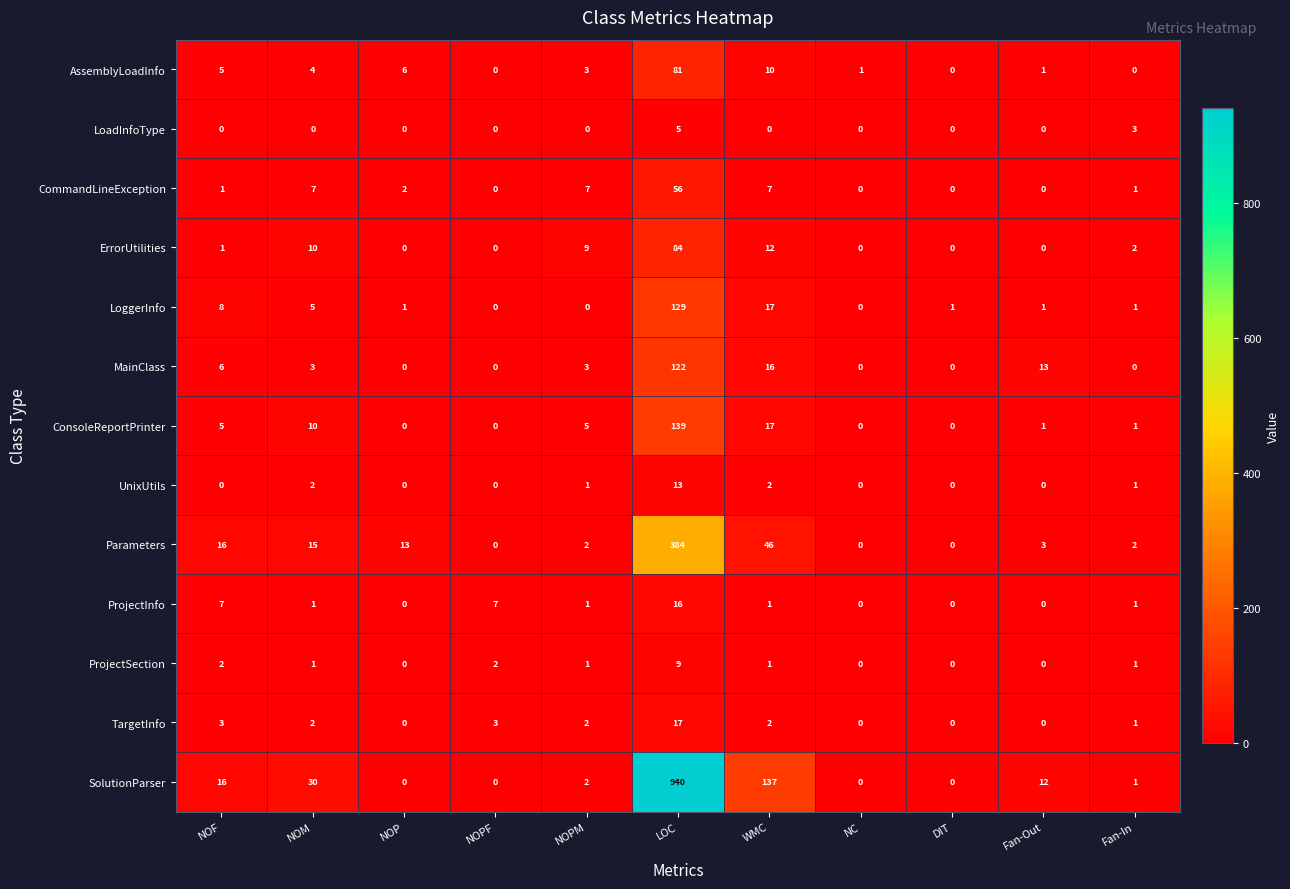

What is the greatest value displayed?

940